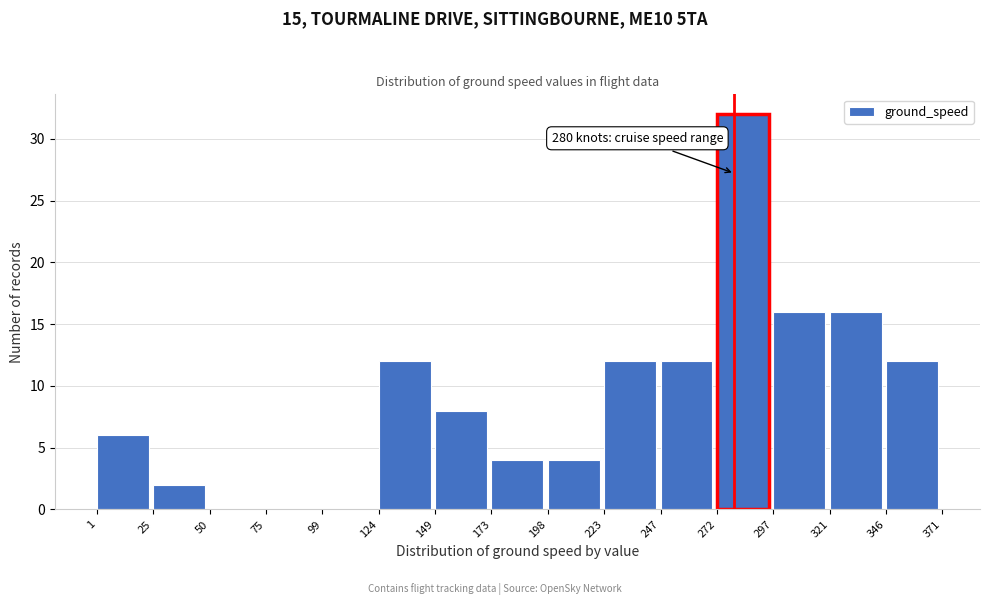

Over which range of the x-axis is the bar tallest?

272 to 297